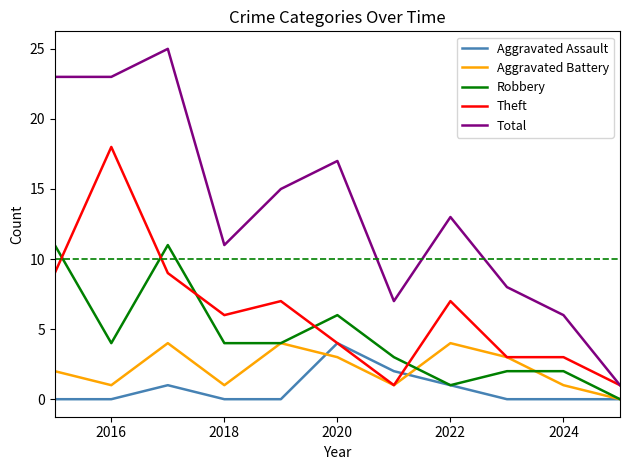

How many series are shown in this chart?

5